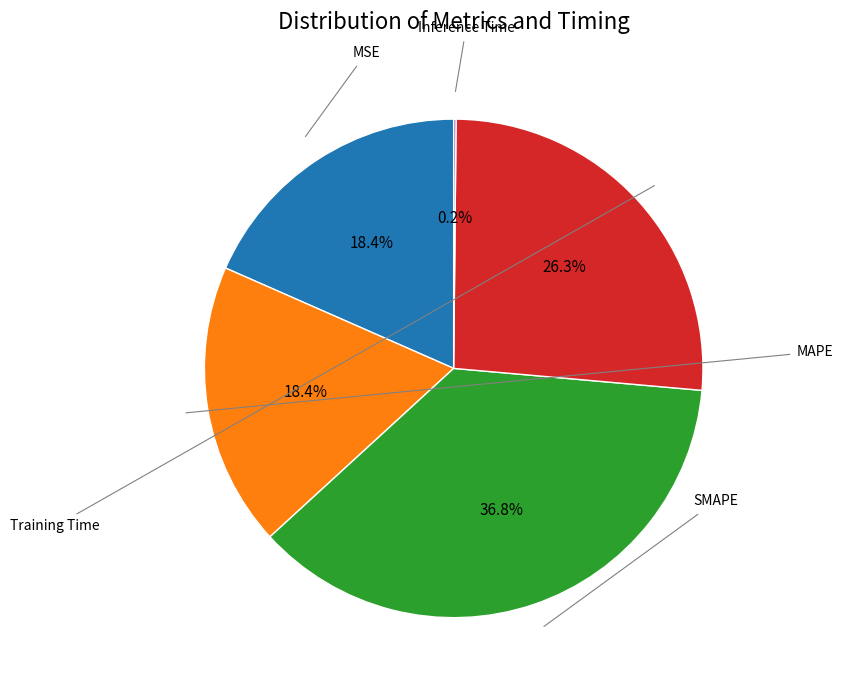

Is there any slice that represents more than half of the pie?

No